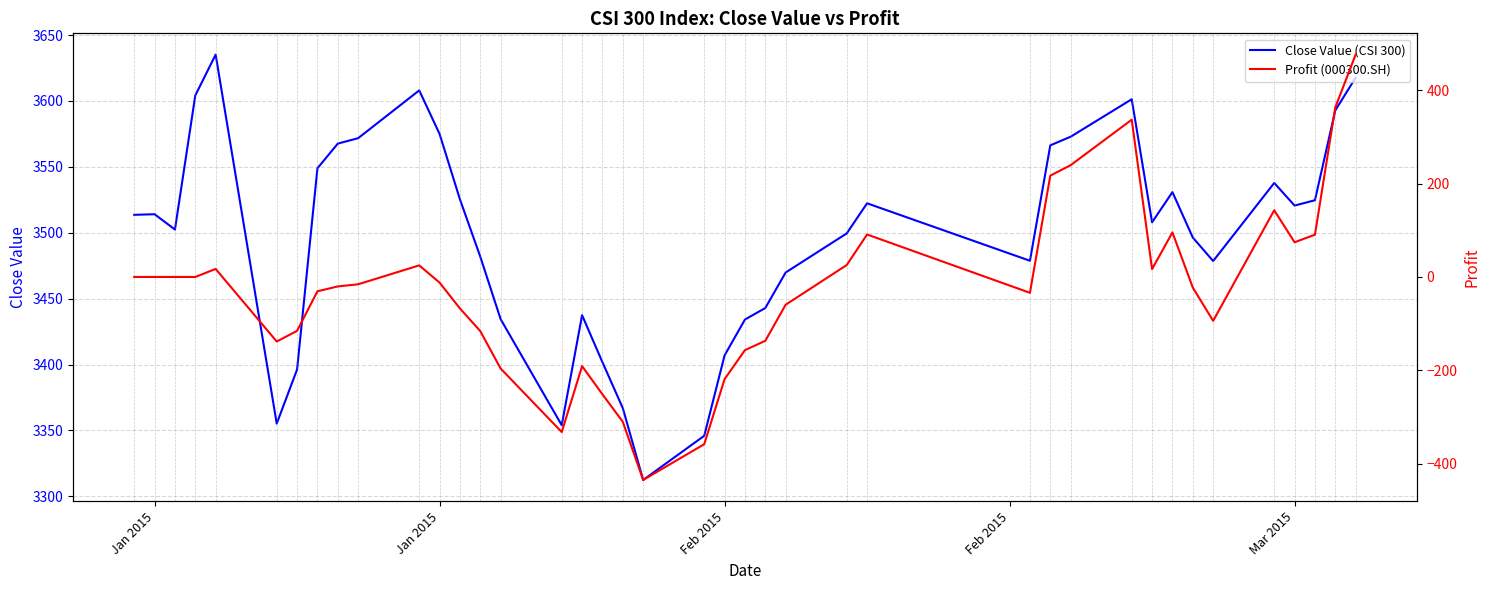

How many values in Profit (000300.SH) are below zero?

22